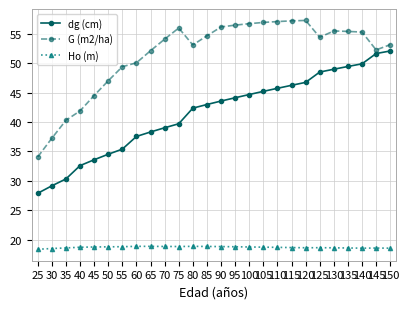

What is the minimum value for Ho (m)?

18.3